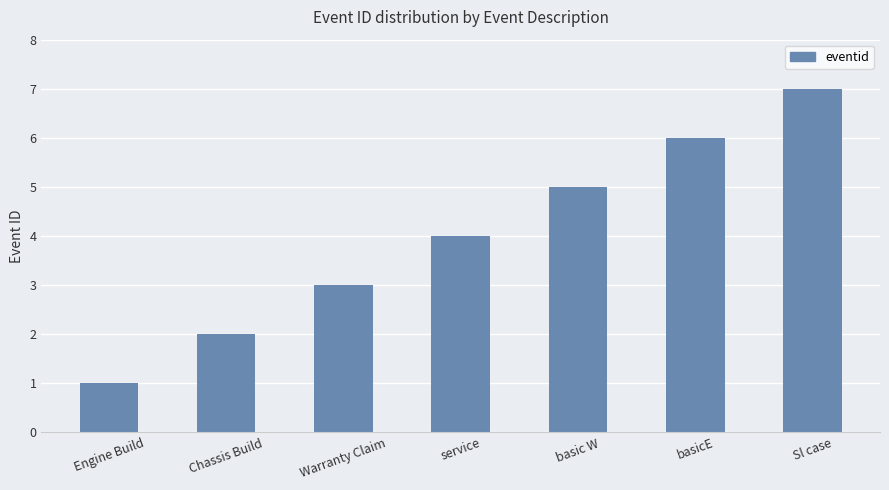

Reading right to left, what are all the values shown in this chart?

7	6	5	4	3	2	1